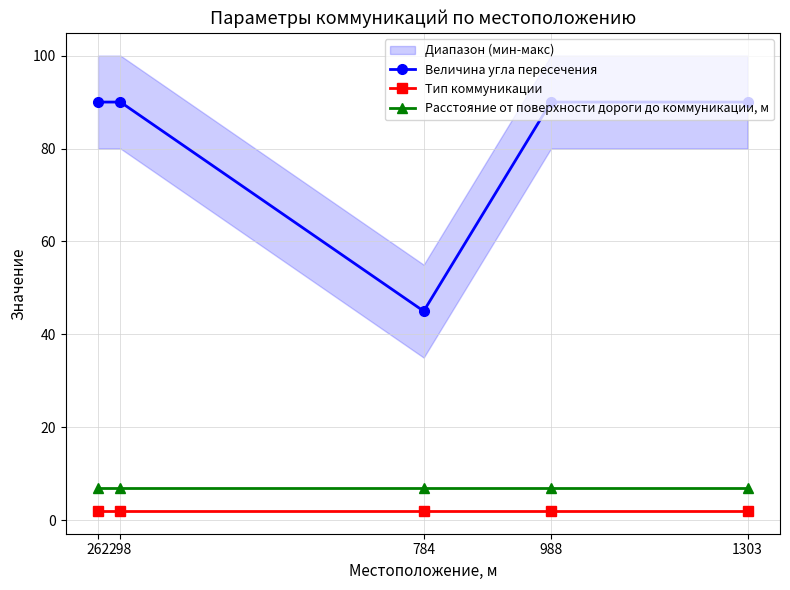

At 1303, list the series in order from largest to smallest.

Величина угла пересечения, Расстояние от поверхности дороги до коммуникации, м, Тип коммуникации